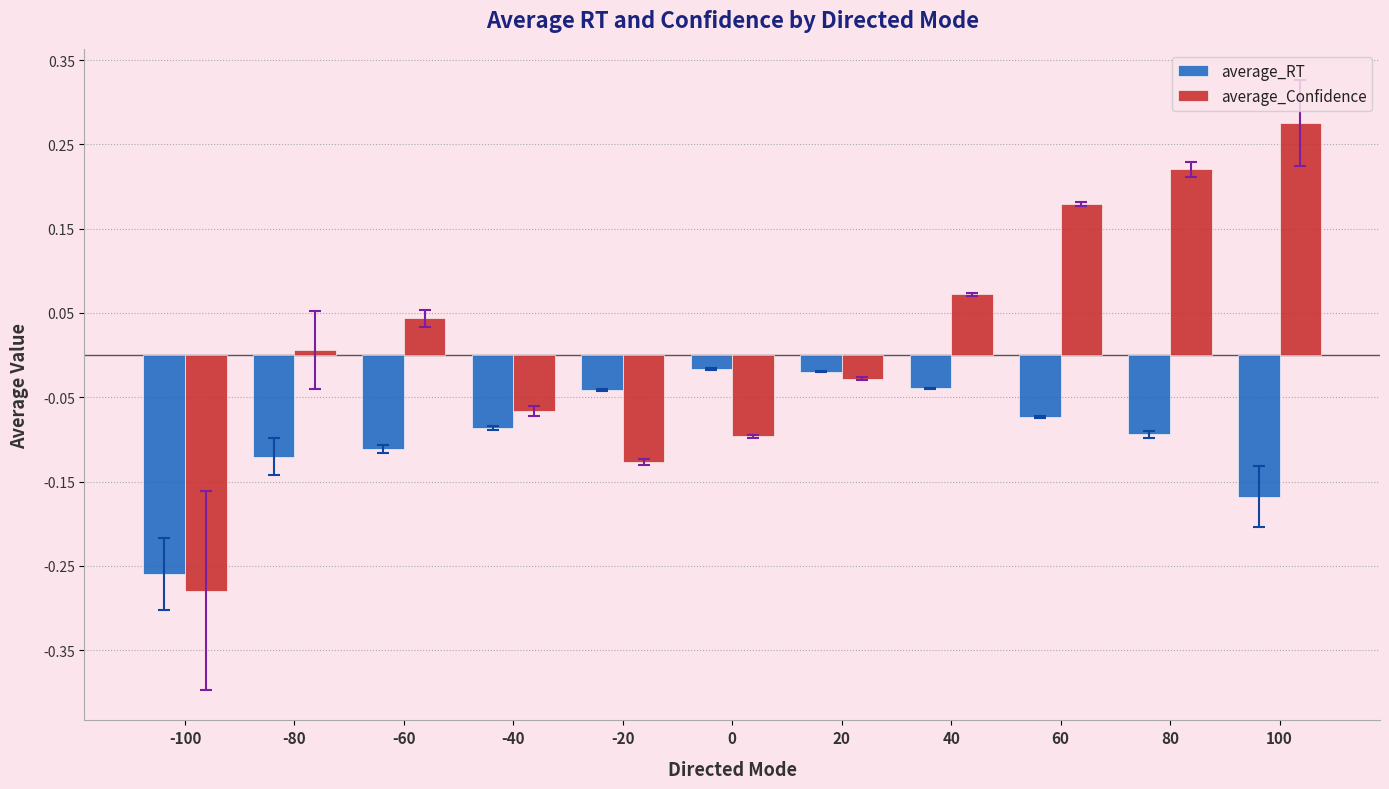

What is the sum of all average_RT values?

-1.0